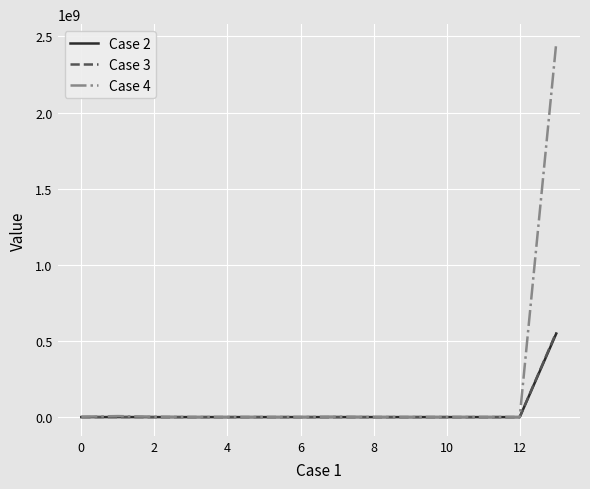

Which series has the largest total across all categories?

Case 4